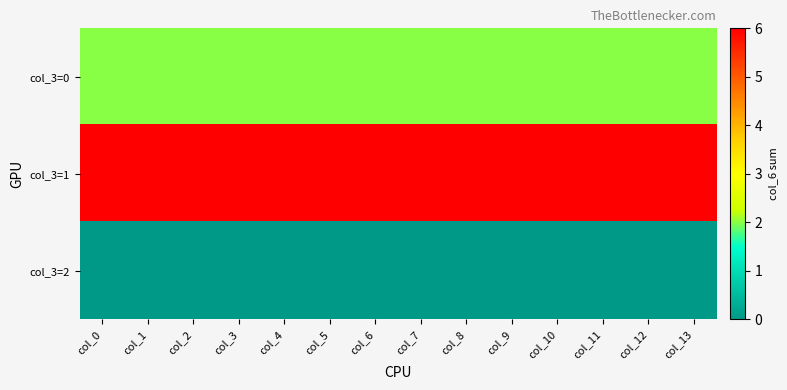

At which category is the sum across all series the highest?

col_0